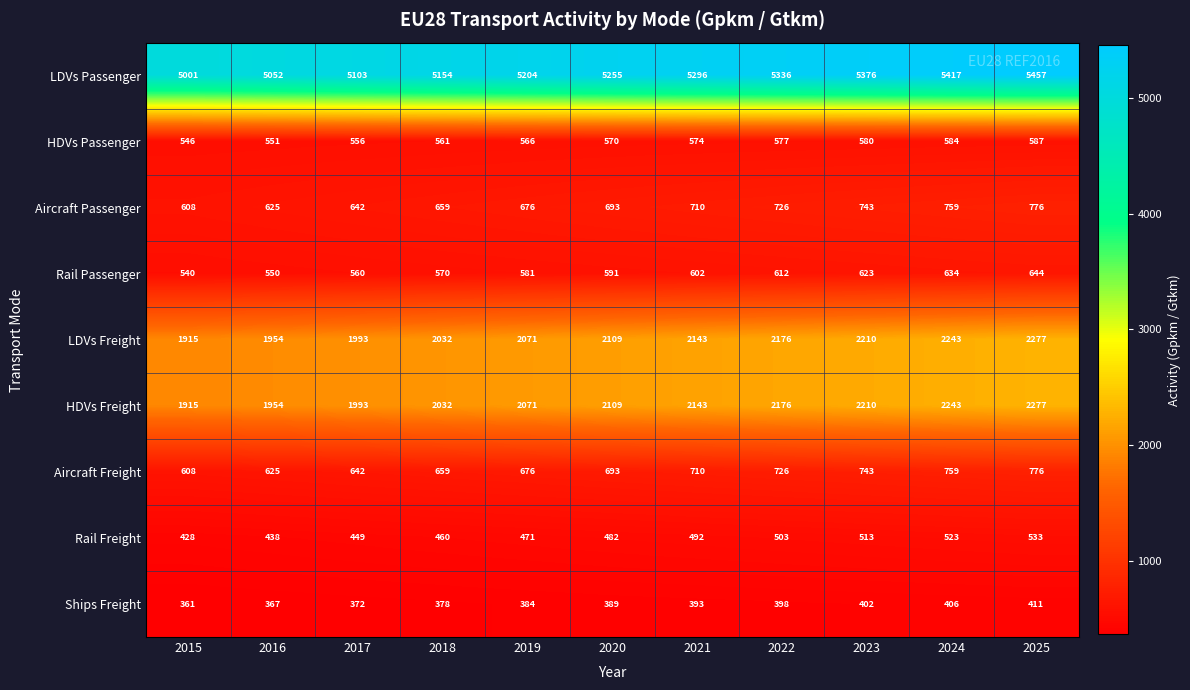

What is the maximum value shown in the chart?

5457